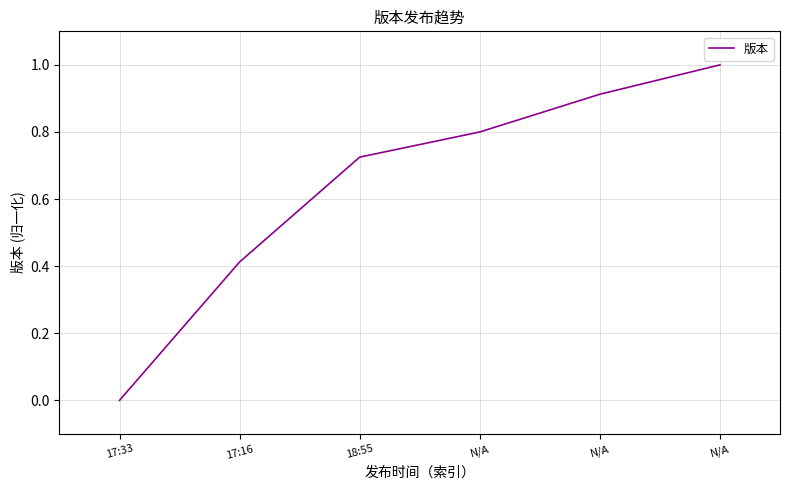

How many distinct data groups are displayed?

1